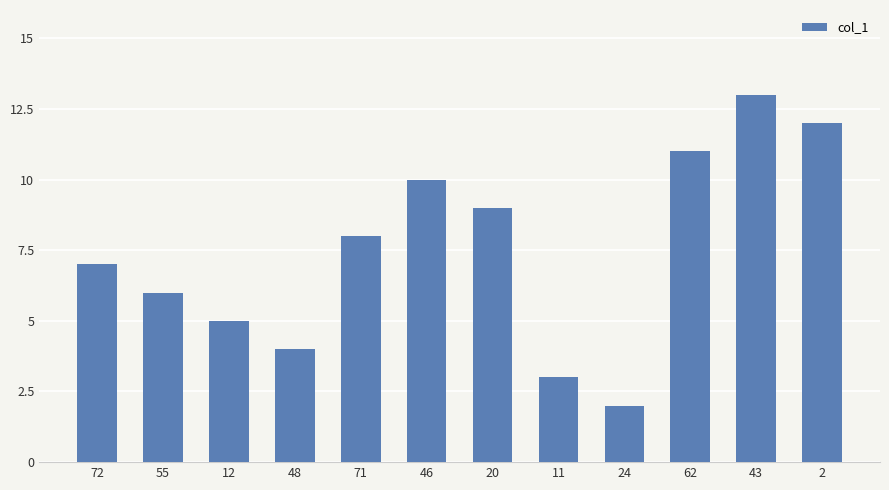

Is it true that the value at 43 is 13?

True